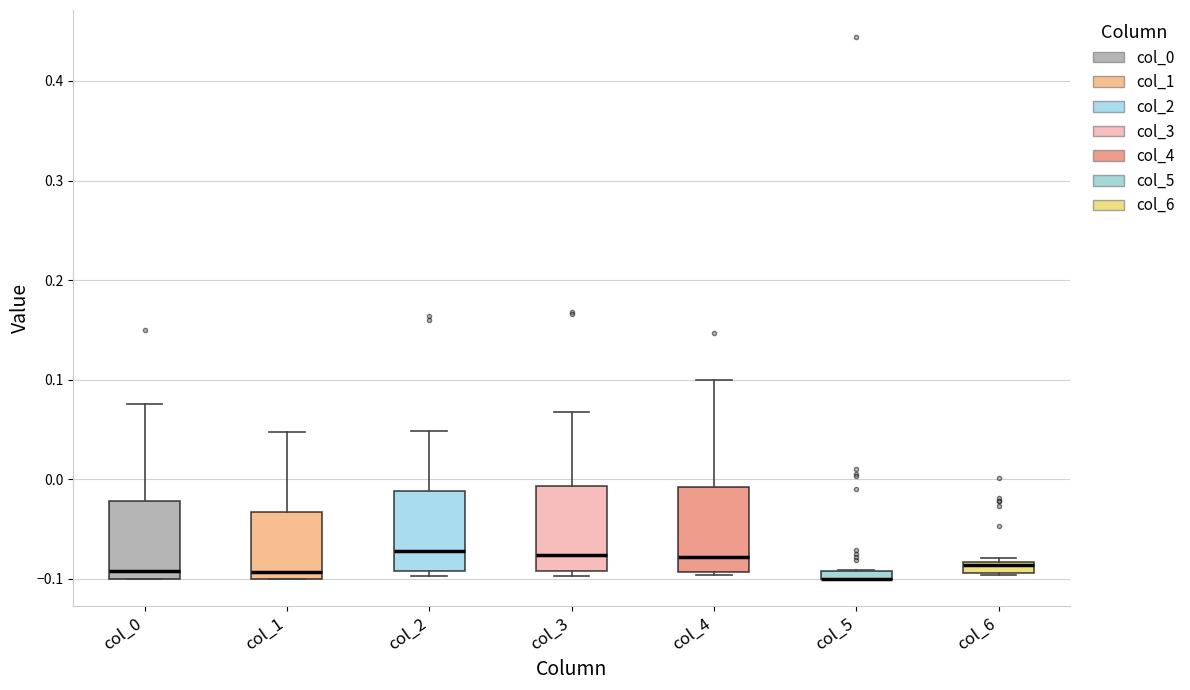

Where does the upper whisker of the box for col_1 end on the y-axis? The values are not printed on the chart, so give them approximately, as read against the axis.

0.05